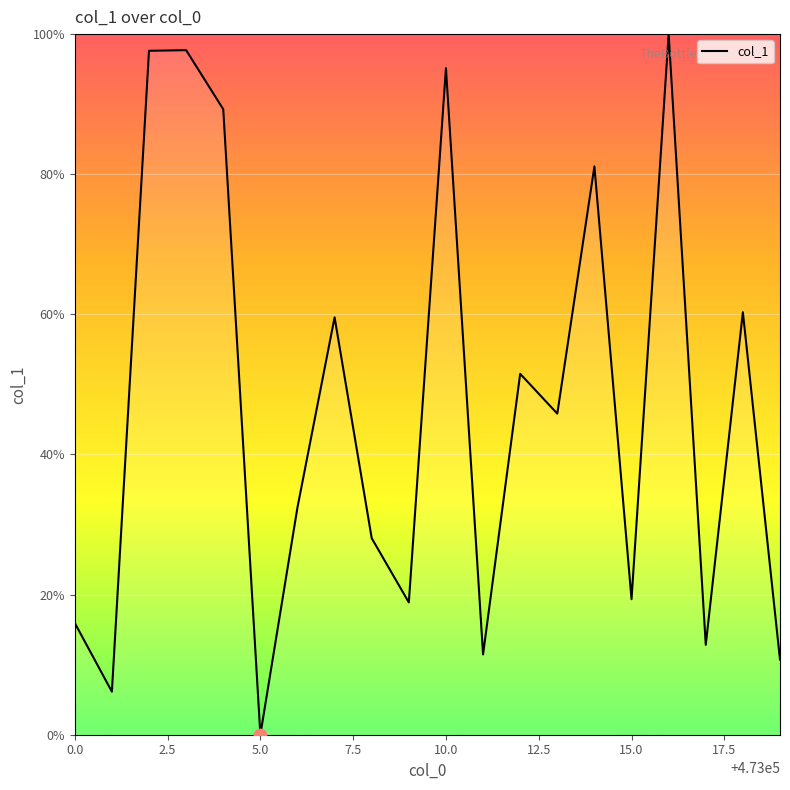

What is the difference between the maximum and minimum values?

100.0